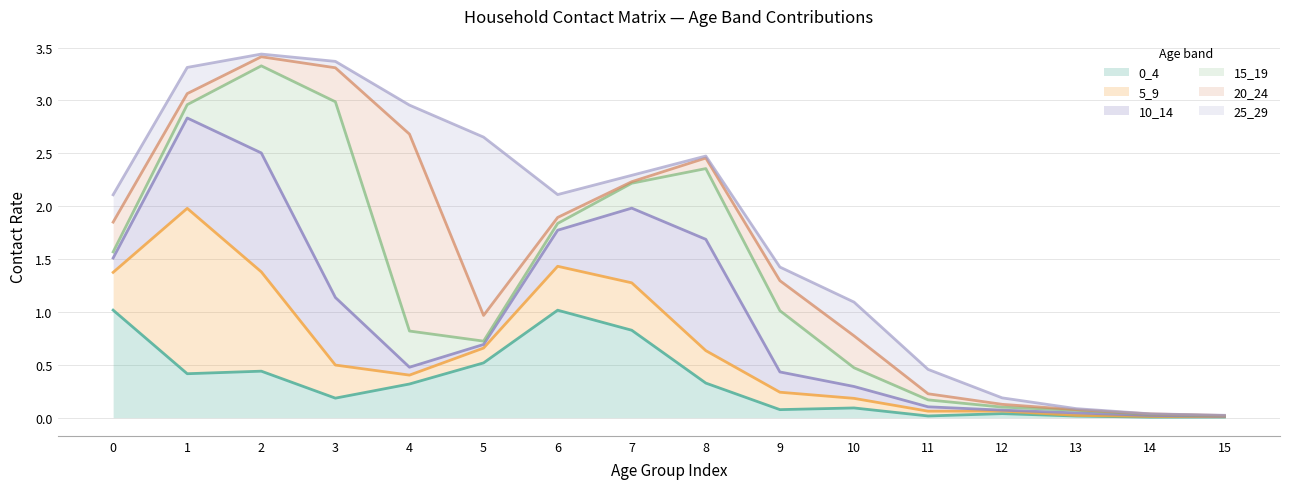

Which has a higher value, 12 or 14?

12